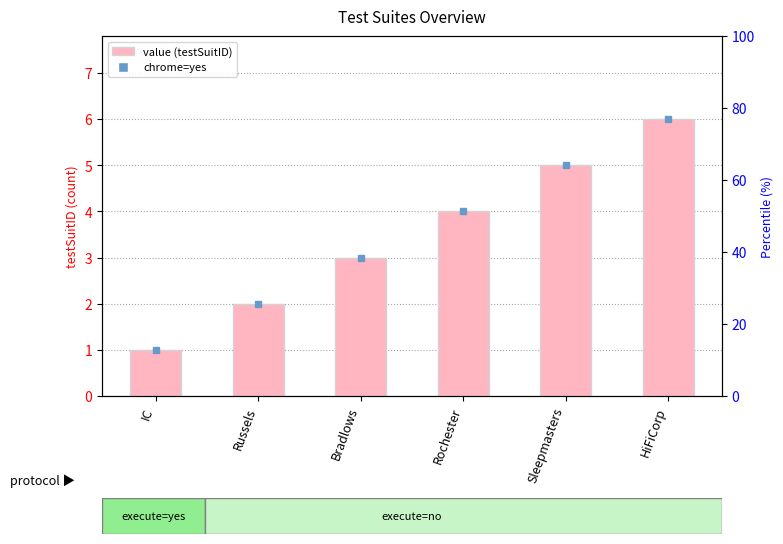

Between HiFiCorp and Bradlows, which is larger?

HiFiCorp